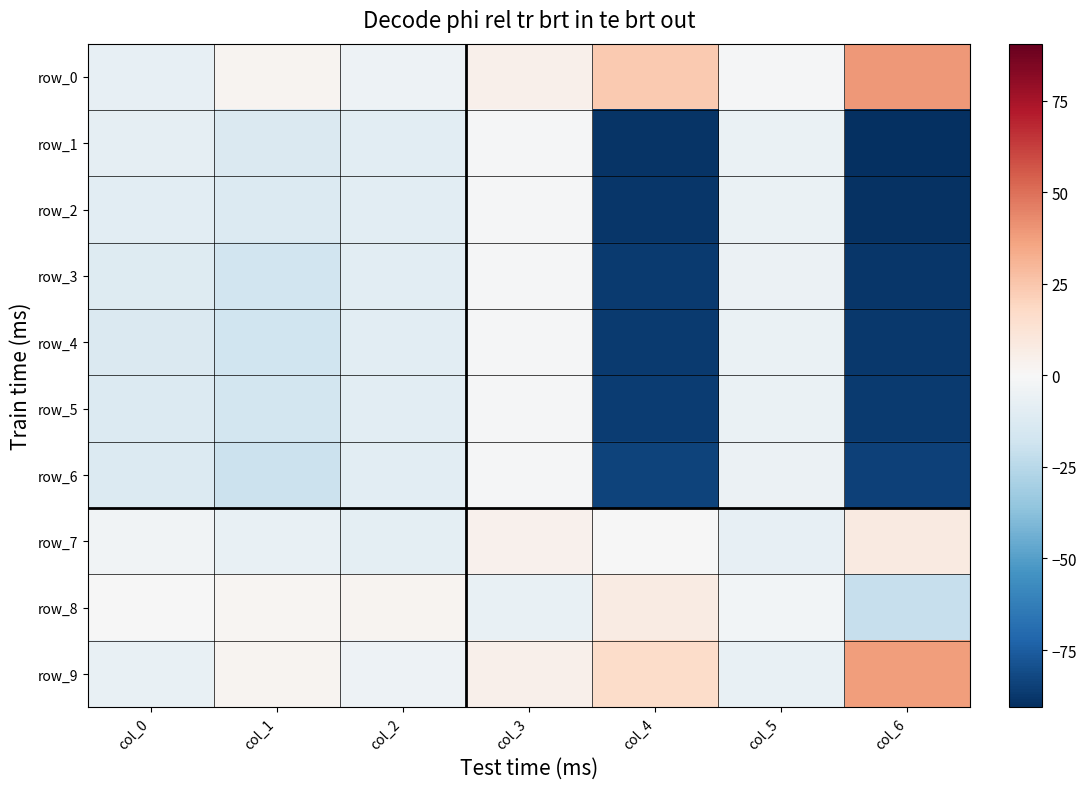

Reading left to right, extract all data points from this chart.

row_0: col_0=-7.3	col_1=2.4	col_2=-4.8	col_3=4.5	col_4=23.5	col_5=-0.9	col_6=39.2
row_1: col_0=-8.4	col_1=-12.8	col_2=-9.4	col_3=-1.3	col_4=-88.6	col_5=-5.9	col_6=-90.6
row_2: col_0=-9.6	col_1=-12.5	col_2=-9.4	col_3=-1.3	col_4=-88.4	col_5=-6.1	col_6=-89.6
row_3: col_0=-11.8	col_1=-17.3	col_2=-9.5	col_3=-1.2	col_4=-86.6	col_5=-5.5	col_6=-88.1
row_4: col_0=-13.0	col_1=-18.3	col_2=-9.5	col_3=-1.2	col_4=-86.4	col_5=-5.9	col_6=-87.3
row_5: col_0=-12.3	col_1=-16.9	col_2=-9.5	col_3=-1.2	col_4=-86.0	col_5=-6.0	col_6=-86.6
row_6: col_0=-12.2	col_1=-19.7	col_2=-9.5	col_3=-1.1	col_4=-83.5	col_5=-5.5	col_6=-84.7
row_7: col_0=-3.0	col_1=-6.8	col_2=-8.9	col_3=3.6	col_4=-0.4	col_5=-7.7	col_6=8.2
row_8: col_0=-0.0	col_1=2.1	col_2=2.4	col_3=-6.9	col_4=7.1	col_5=-2.2	col_6=-20.8
row_9: col_0=-6.9	col_1=2.7	col_2=-4.9	col_3=4.4	col_4=16.5	col_5=-7.0	col_6=38.2